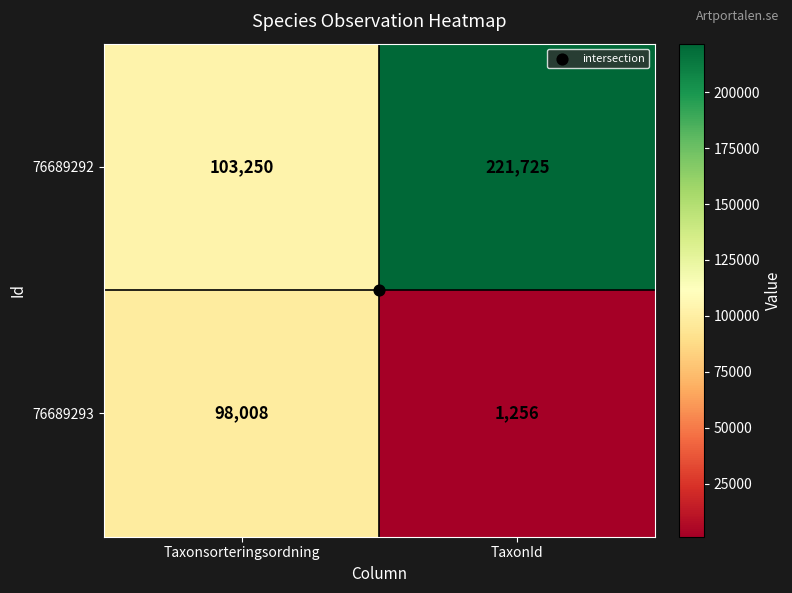

The 76689293 series shows 153308 at Taxonsorteringsordning. True or false?

False